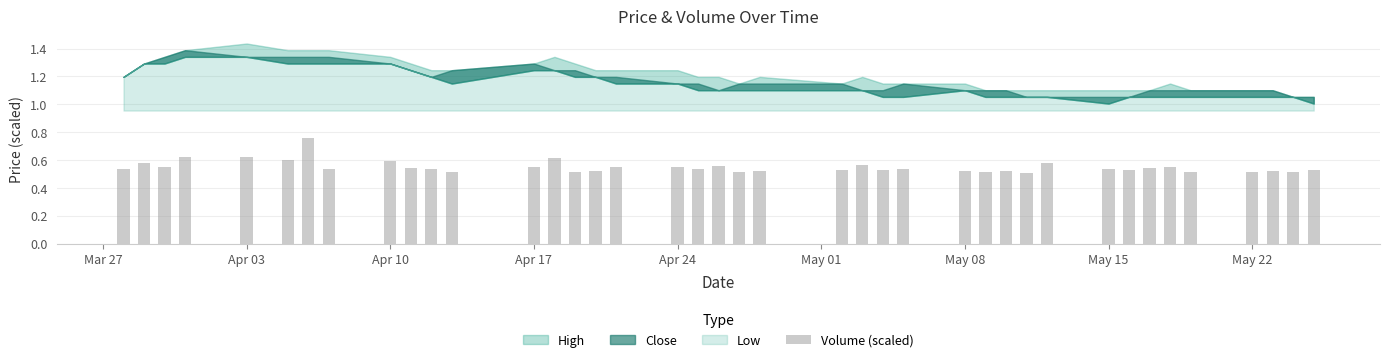

Count the values in the range 0 to 1.

40